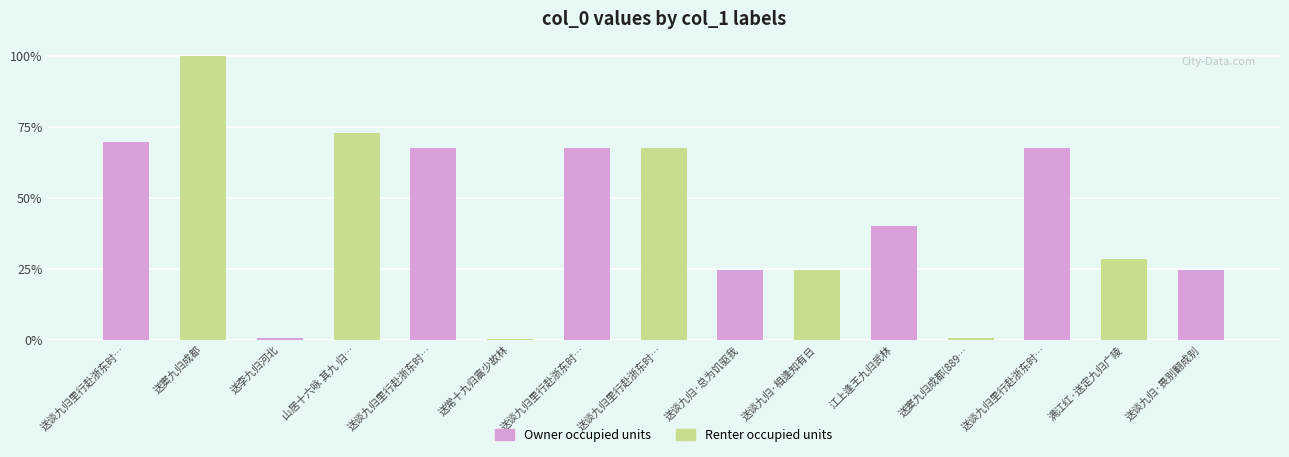

Rank the series by their maximum value, from lowest to highest.

Owner occupied units, Renter occupied units